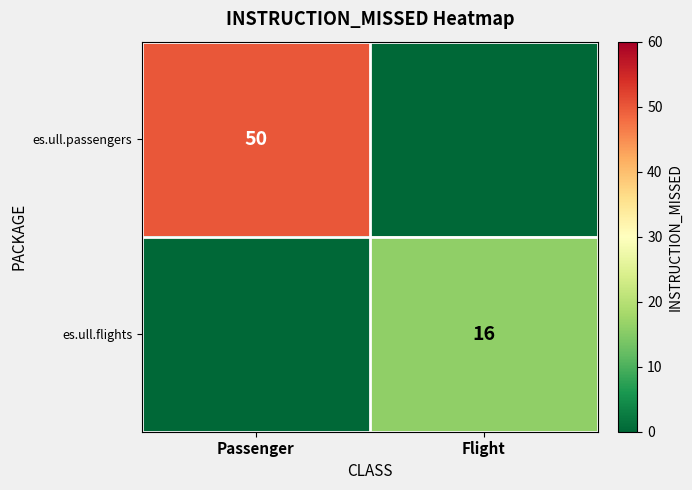

Is it true that es.ull.passengers equals 81 at Passenger?

False